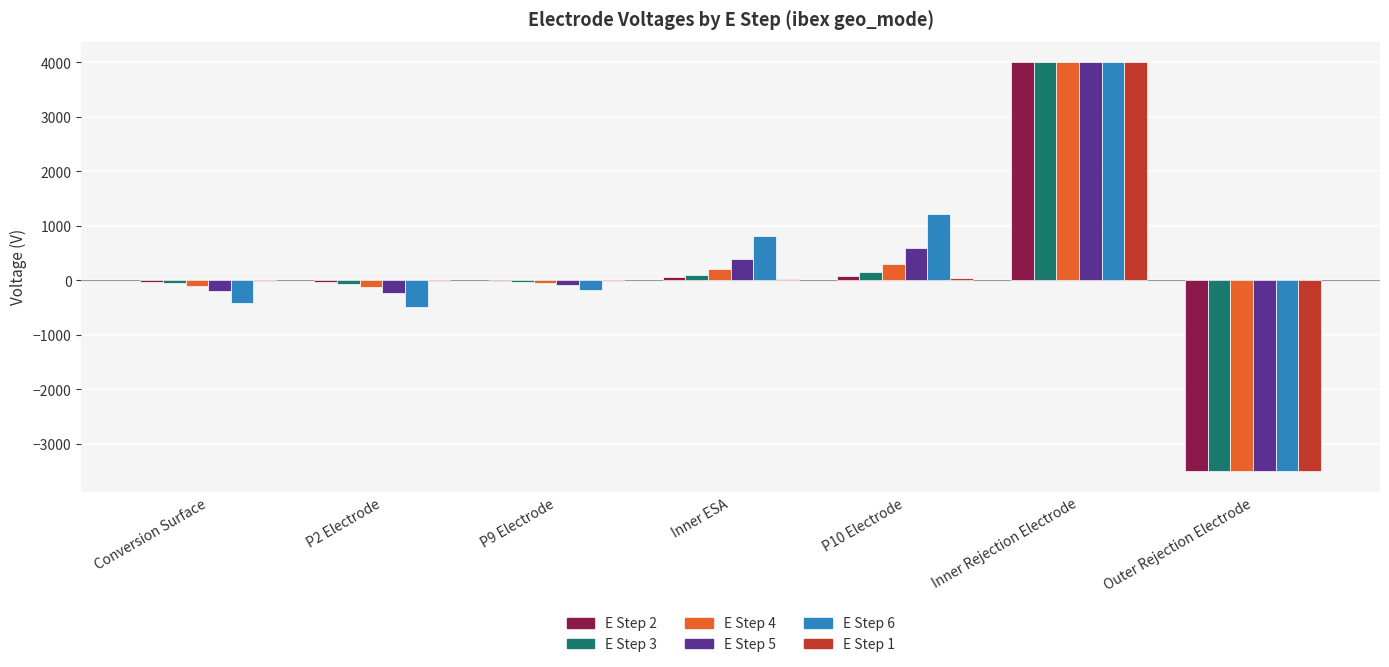

How many data points does each series have?

7